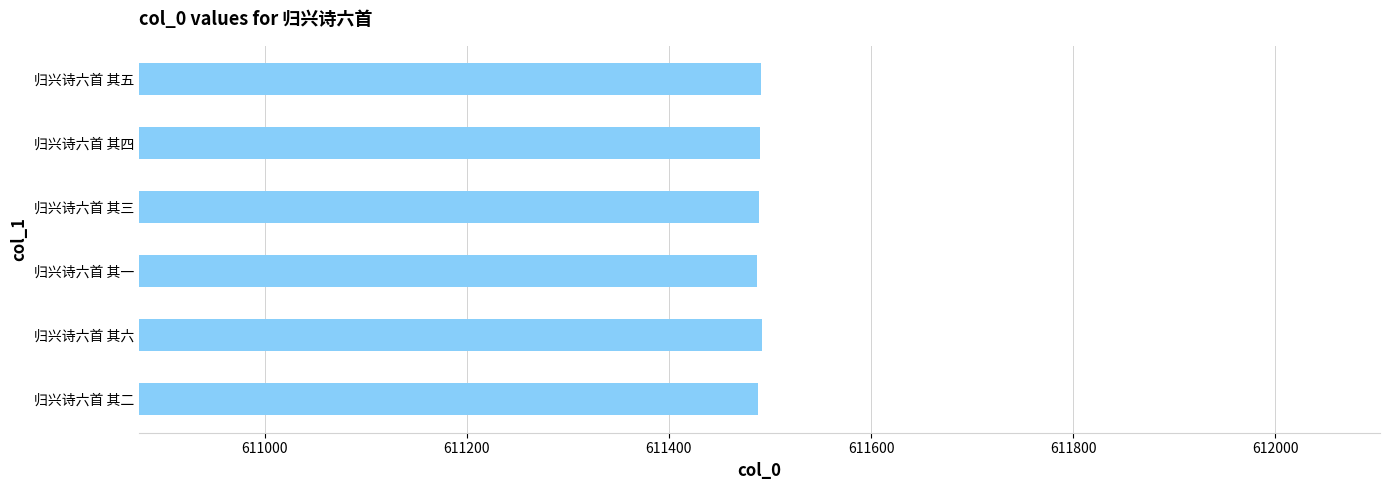

Count the number of categories in the chart.

6